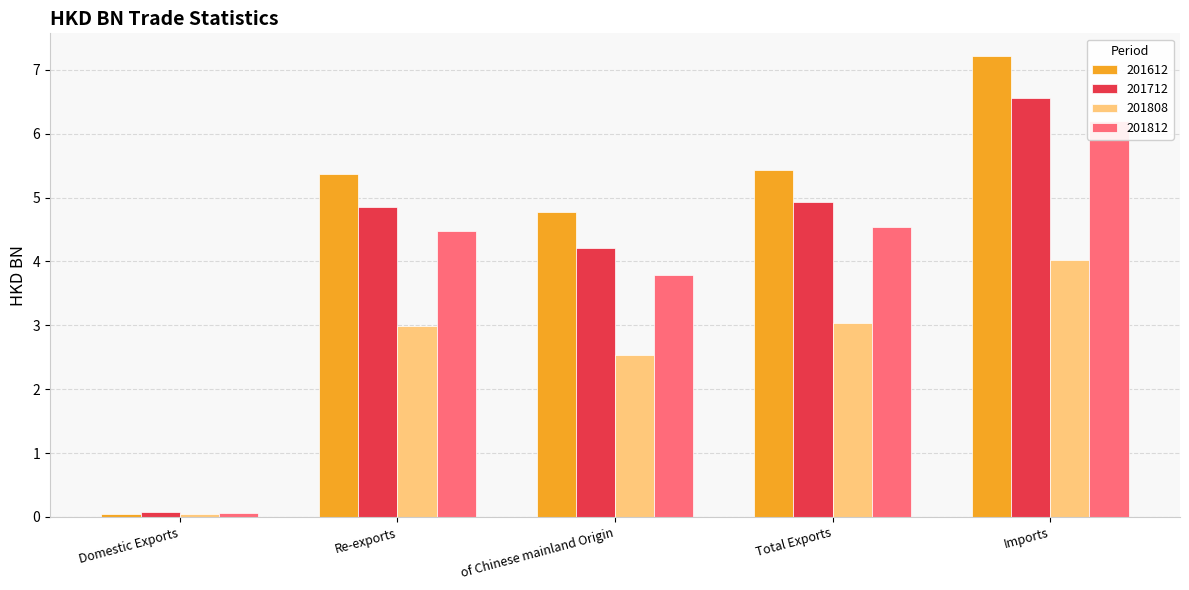

At which label does 201808 first exceed 2?

Re-exports